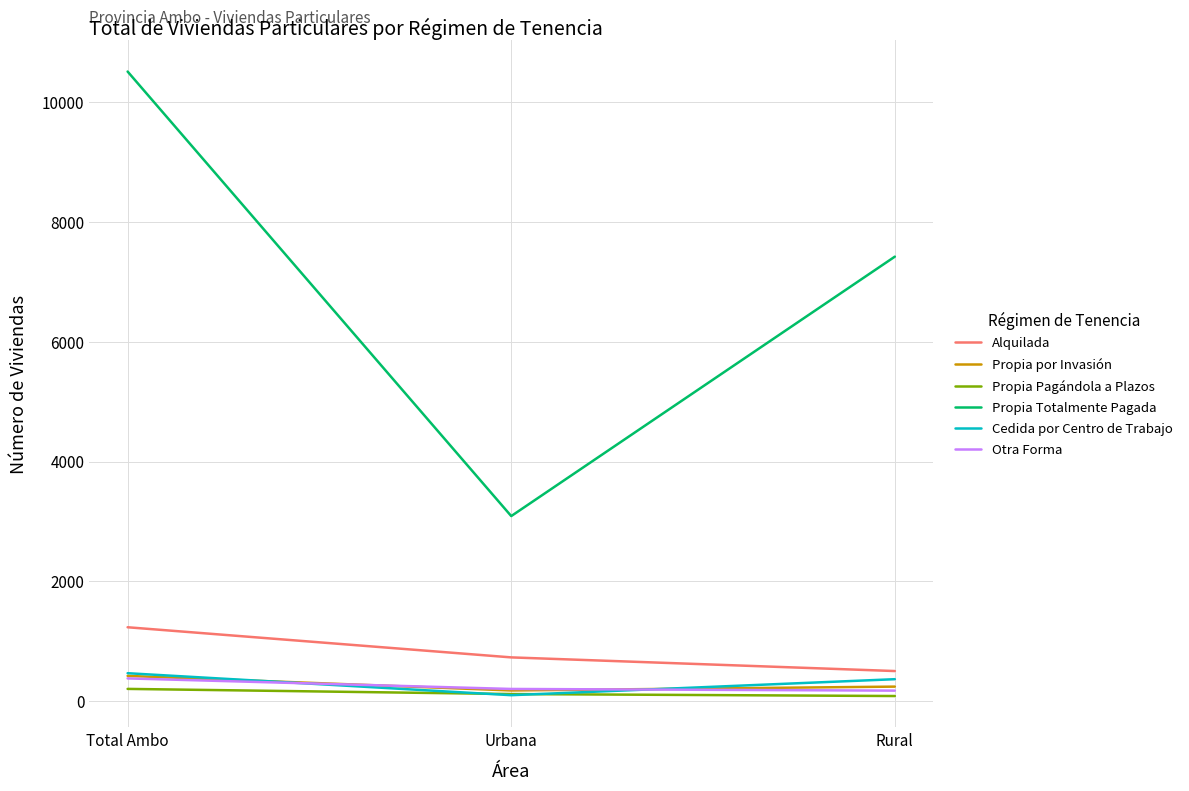

What is the maximum value shown in the chart?

10511